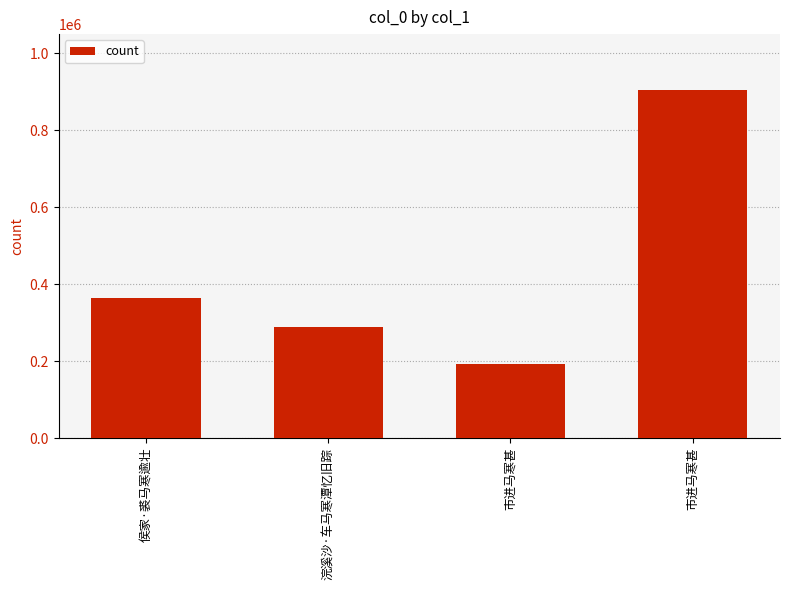

List the labels in order of value, smallest first.

市进马寒甚, 浣溪沙·车马寒潭忆旧踪, 侯家·裘马寒逾壮, 市进马寒甚